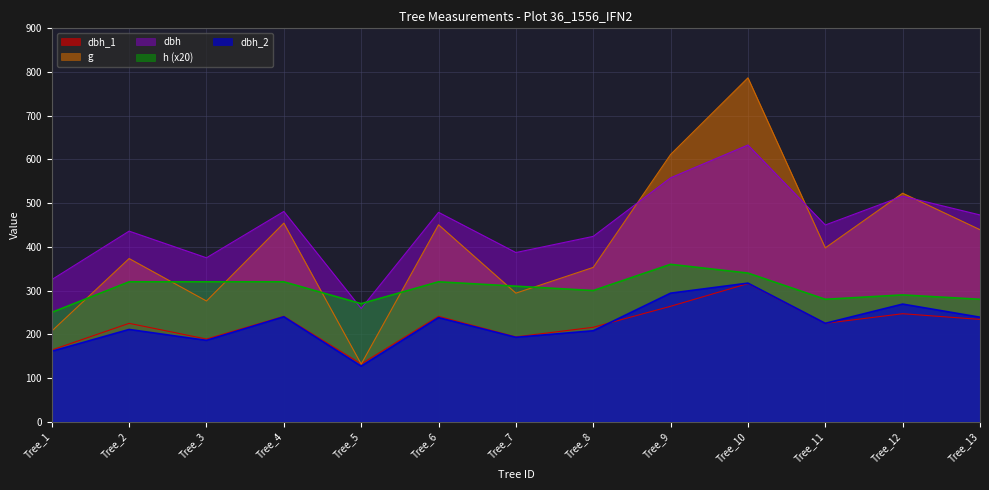

What is the value of the dbh_1 point at the 1st from the left?

164.0